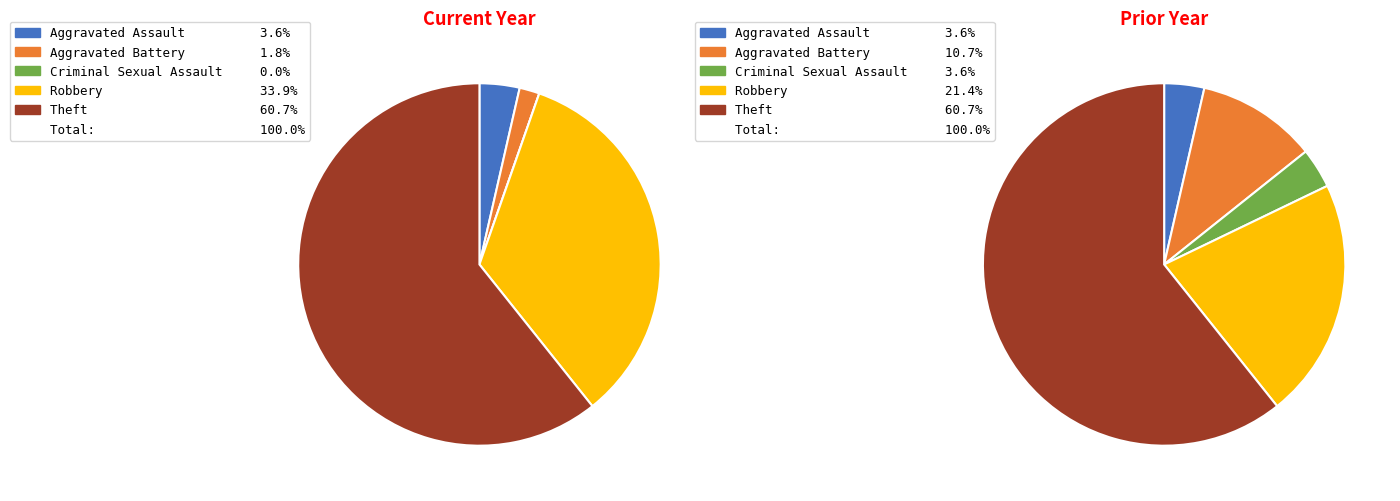

What percentage is the Robbery slice, to the nearest percent?

34%